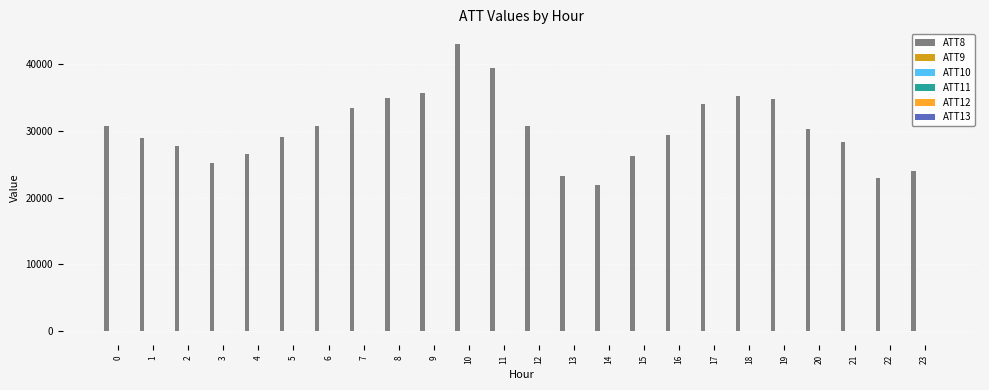

What is the maximum value shown in the chart?

43100.0